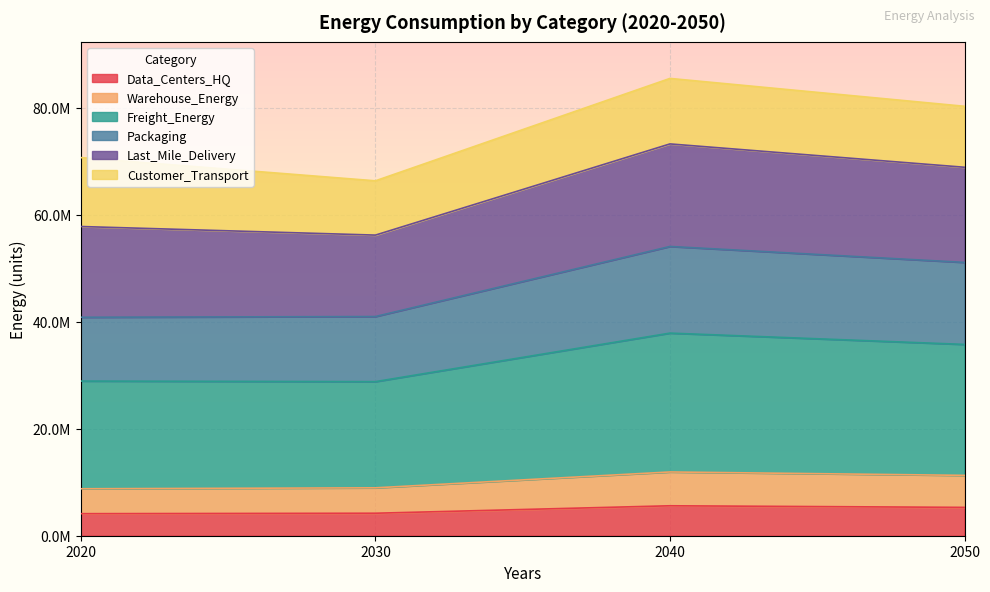

What is the value of the Warehouse_Energy point at the 4th from the left?

11278977.6